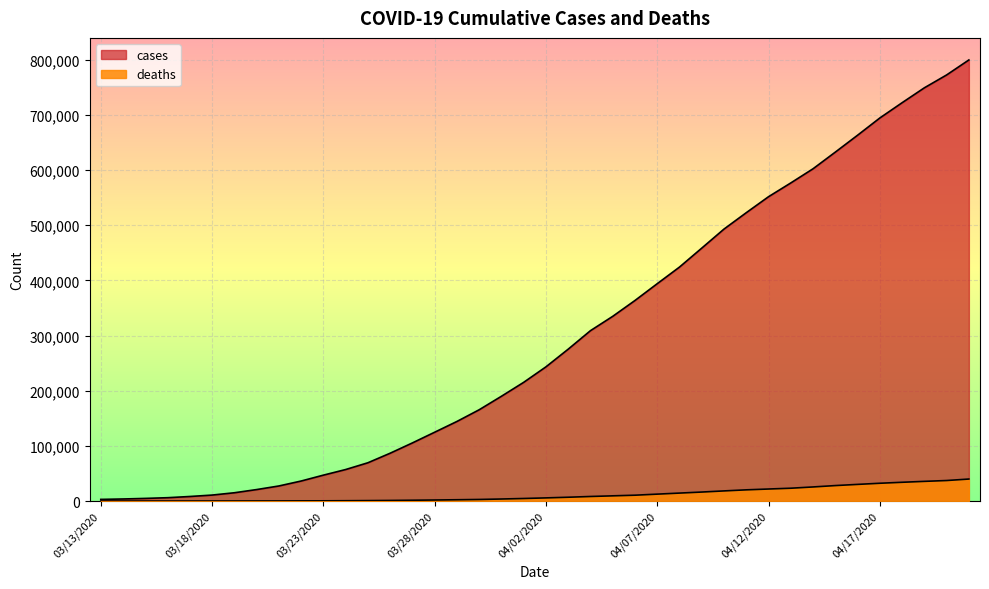

Count the number of data series in this chart.

2